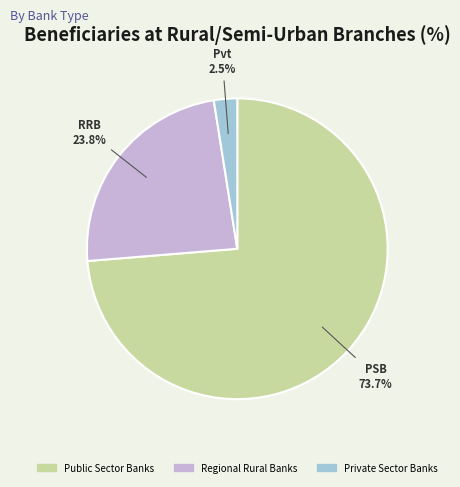

True or false: Regional Rural Banks accounts for 24% of the total.

True